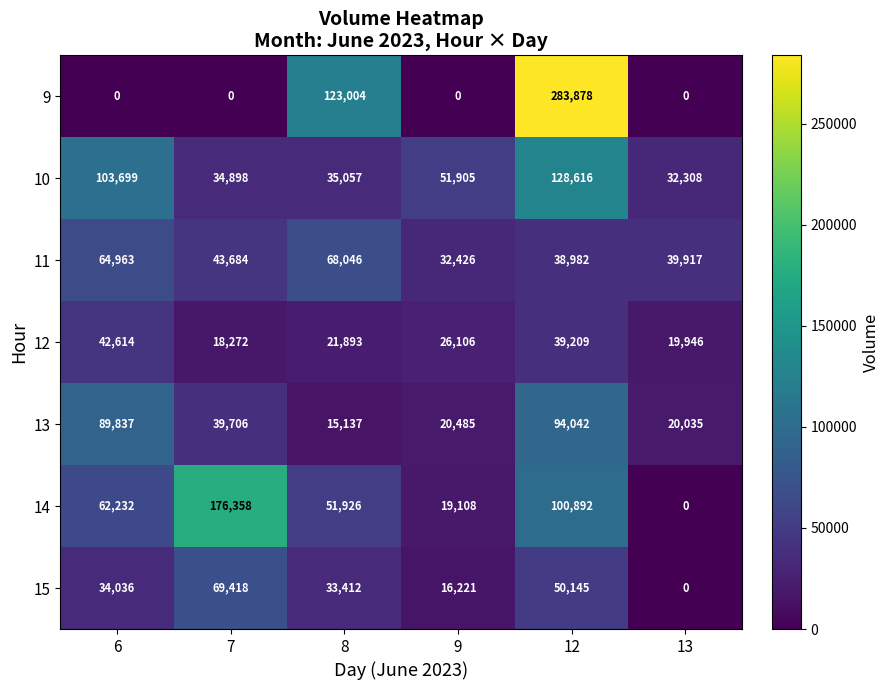

At which category is the sum across all series the highest?

12